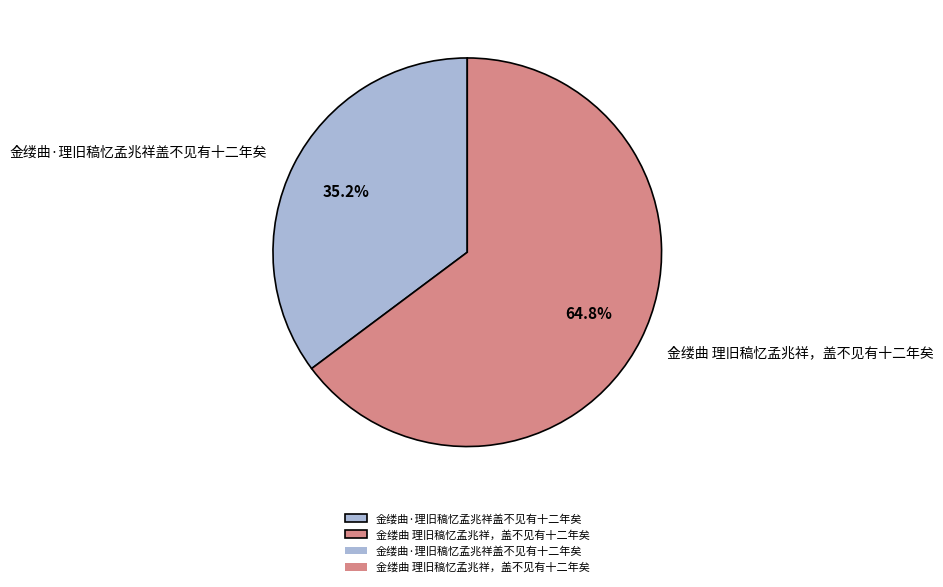

Is it true that 金缕曲·理旧稿忆孟兆祥盖不见有十二年矣 is 48% of the pie?

False